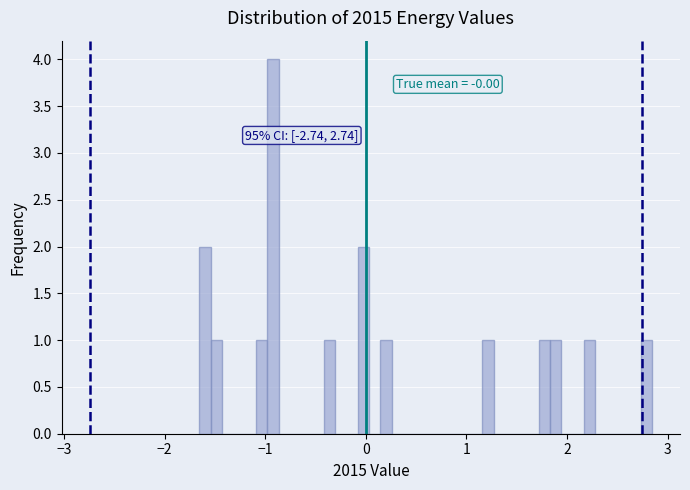

Read against the x-axis, roughly where is the centre of the tallest bar?

-0.9